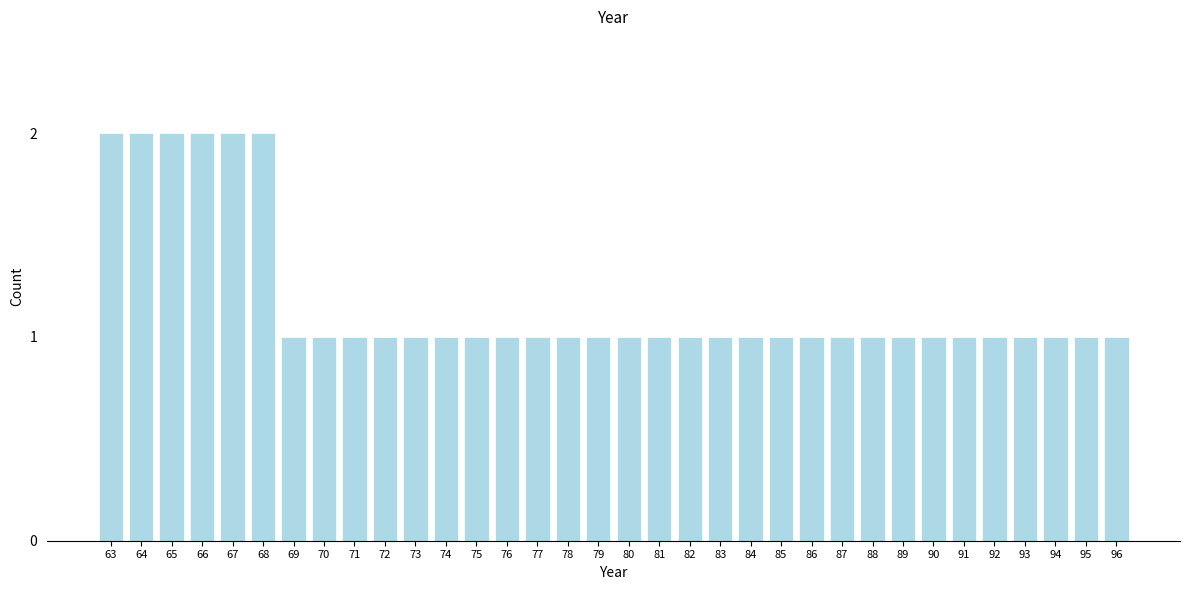

What is the value of the 33rd bar from the left?

1